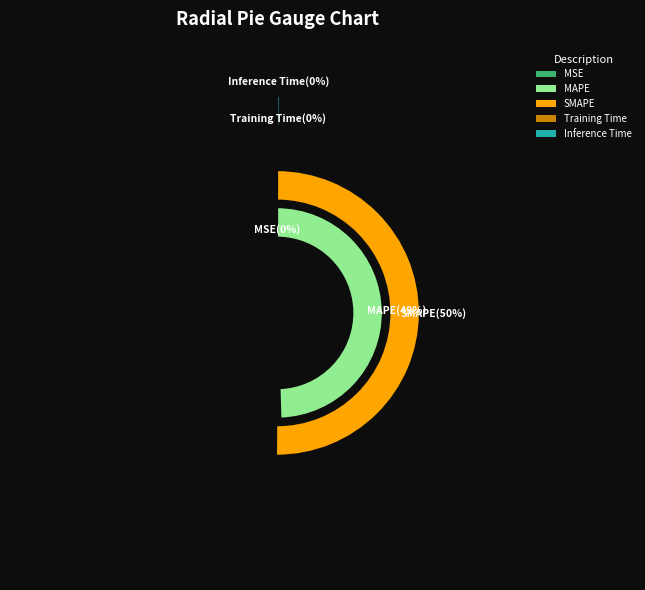

Is MAPE the majority of the pie?

No